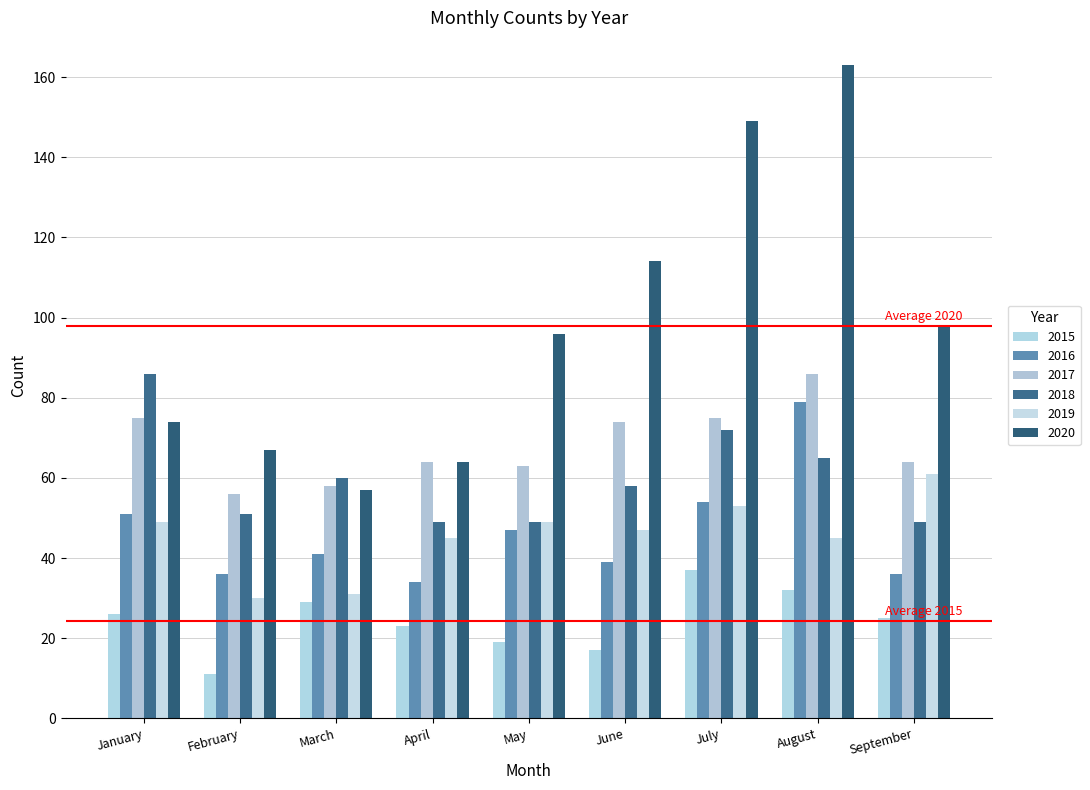

What is the difference between the maximum and minimum values in the 2018 series?

37